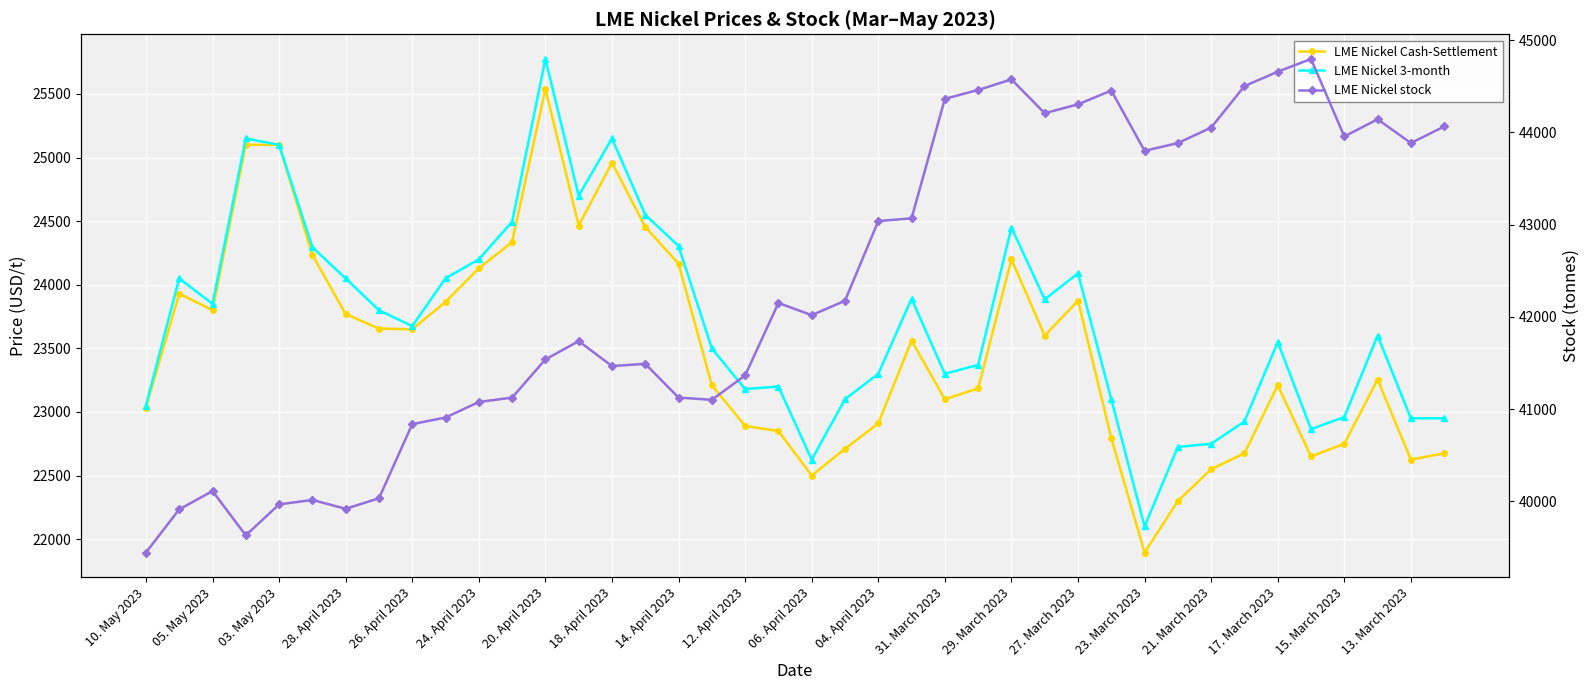

True or false: LME Nickel Cash-Settlement and LME Nickel 3-month intersect in this chart.

False